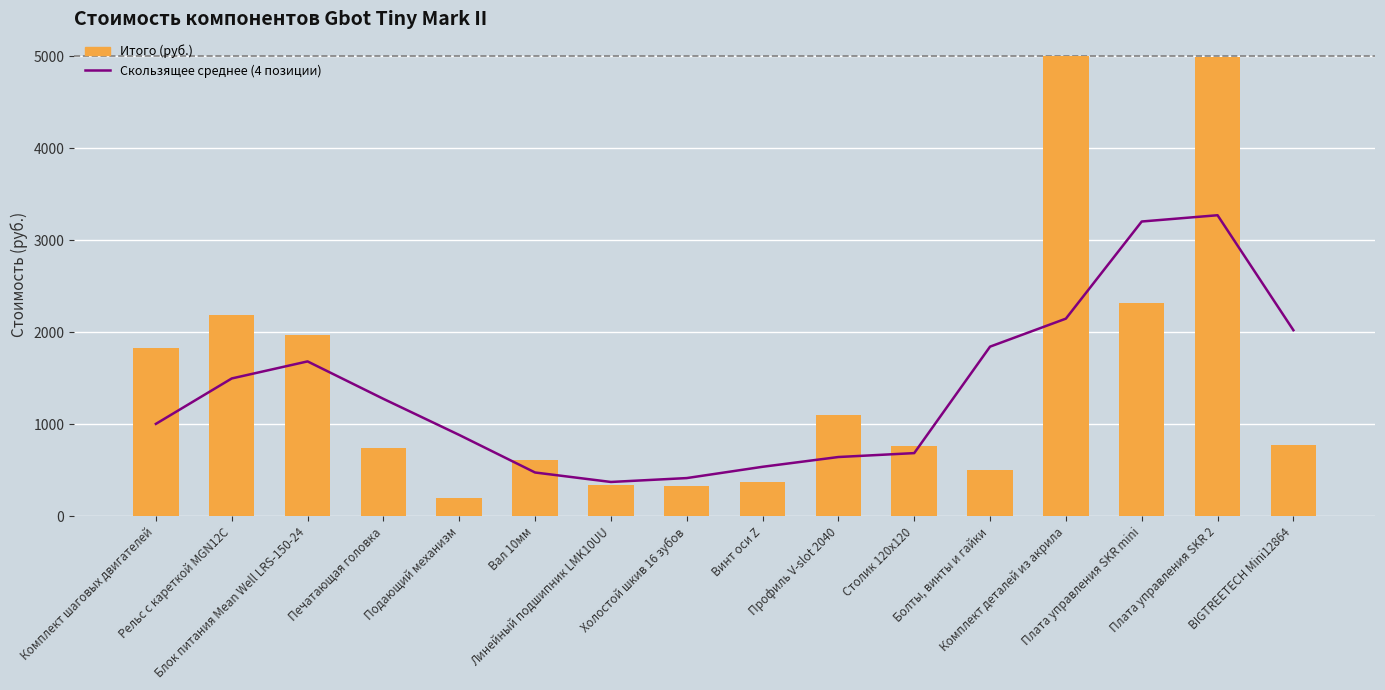

List the series in order of their peak value, highest first.

Итого (руб.), Скользящее среднее (4 позиции)